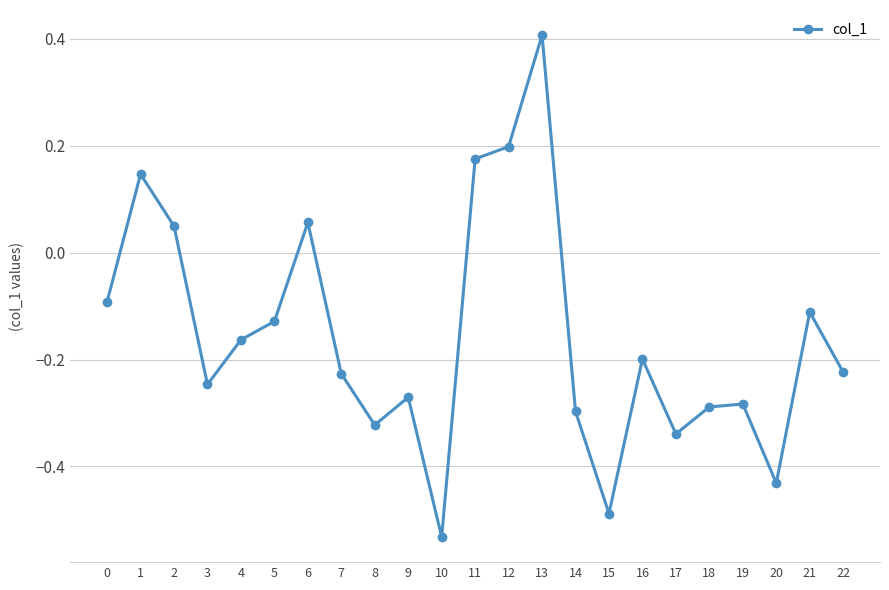

What is the difference between the maximum and minimum values?

0.9